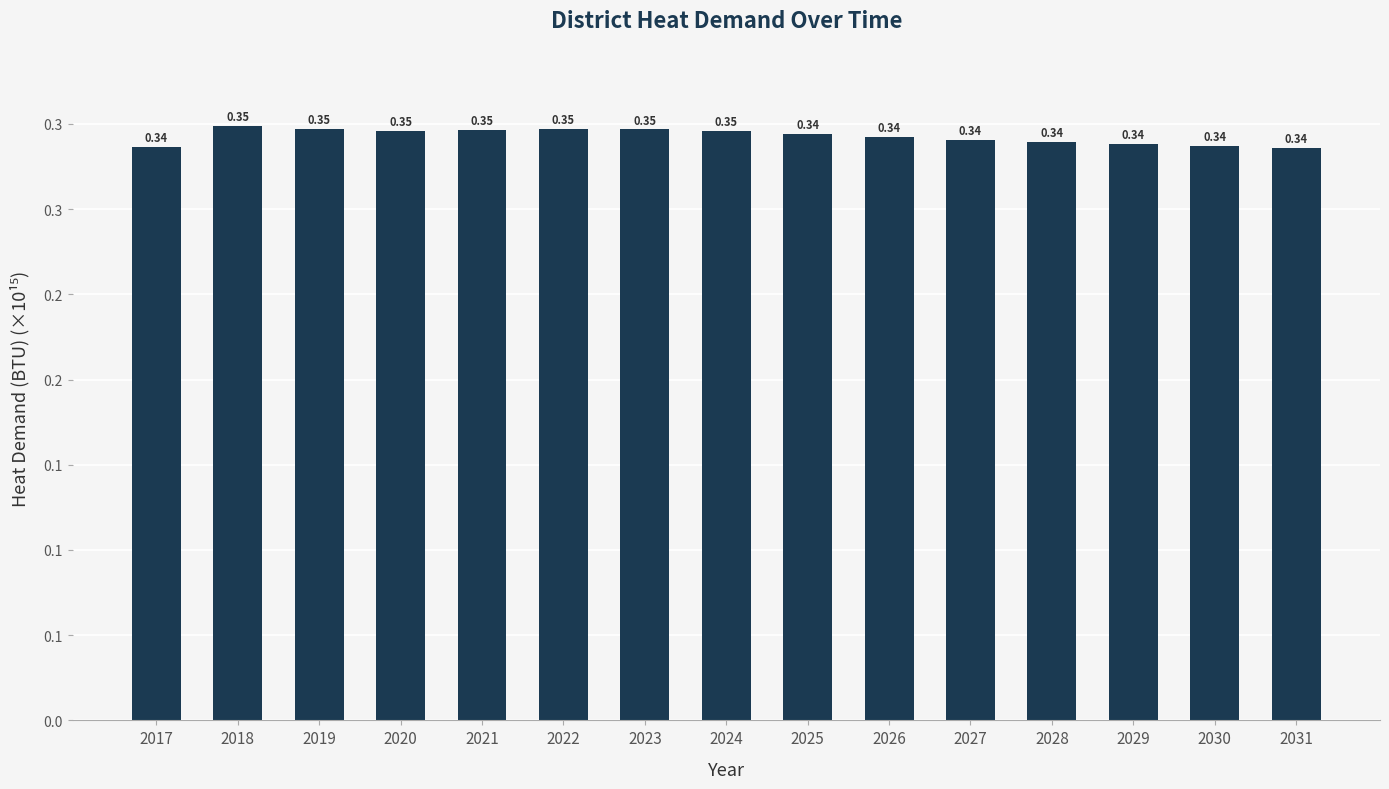

List the labels in order of value, smallest first.

2031, 2017, 2030, 2029, 2028, 2027, 2026, 2025, 2024, 2020, 2021, 2023, 2019, 2022, 2018